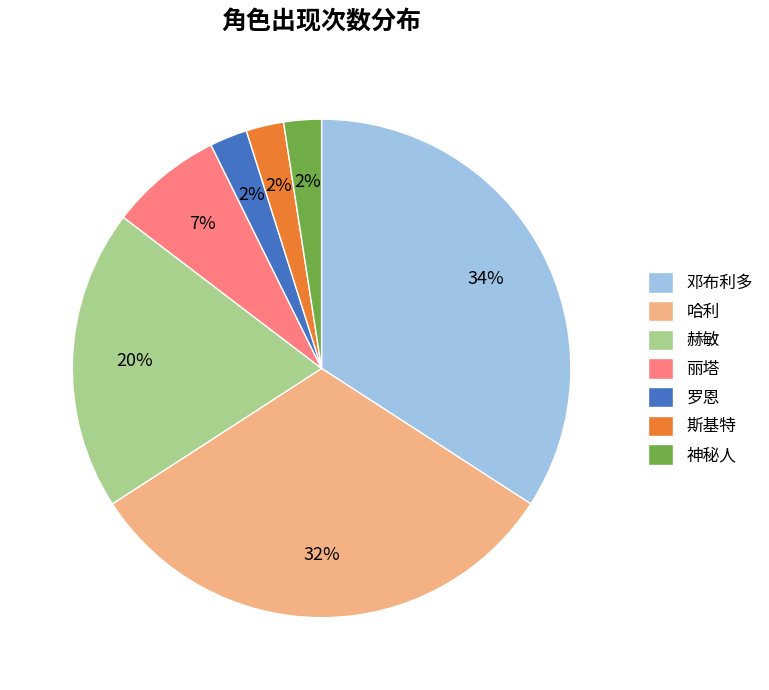

Is it true that 丽塔 is 7% of the pie?

True